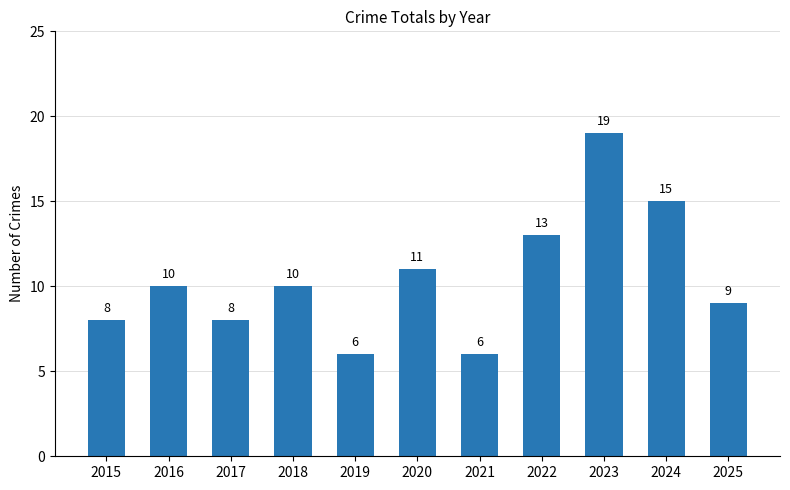

What is the ratio of the value at 2018 to the value at 2016?

1.0